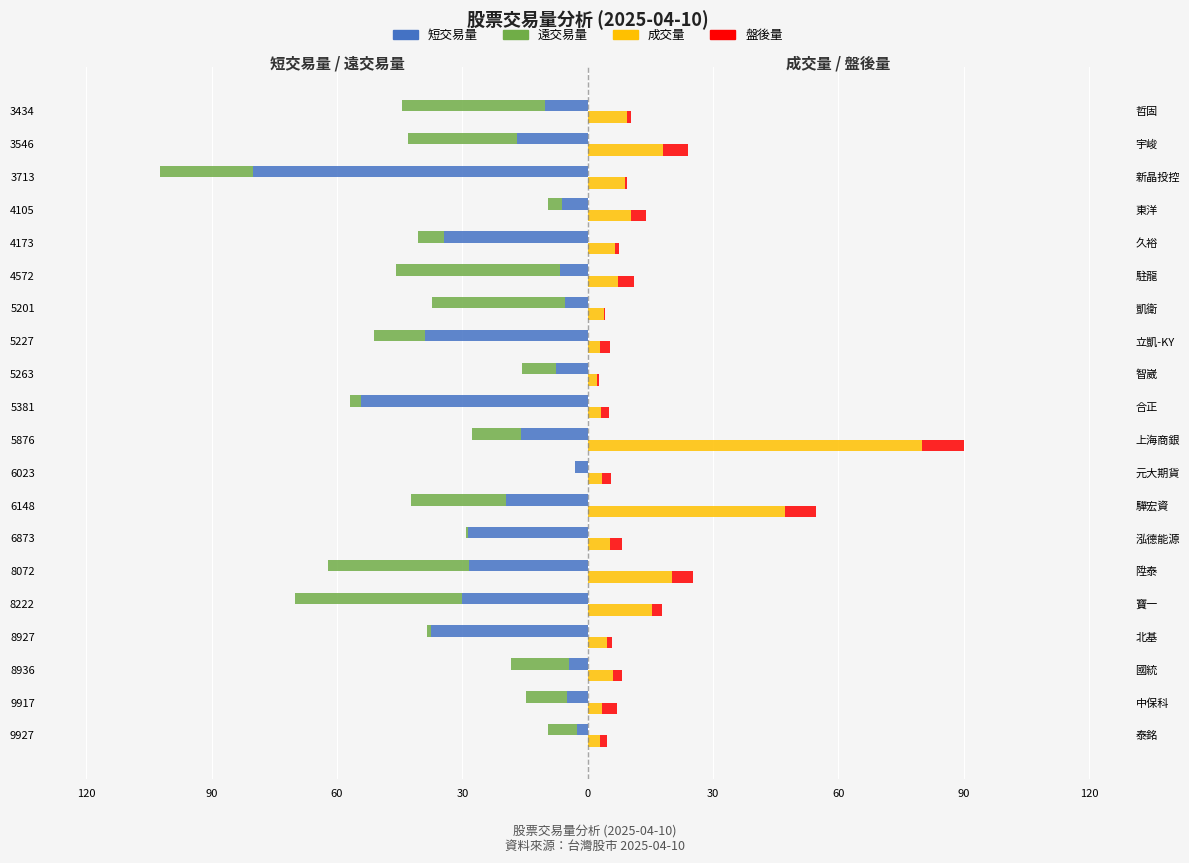

How many groups of bars are there?

20